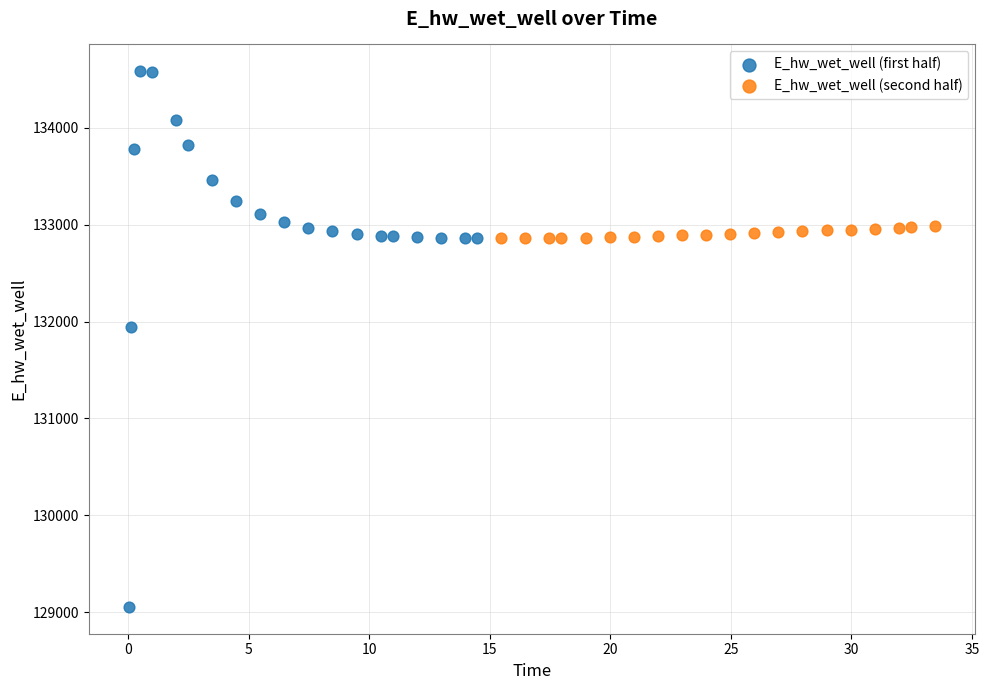

Which series contains the highest Y value?

E_hw_wet_well (first half)